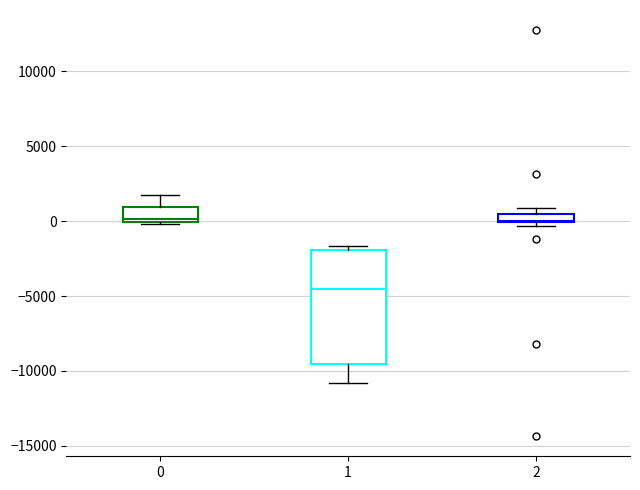

Comparing the boxes themselves (not the whiskers), which one is the tallest?

1